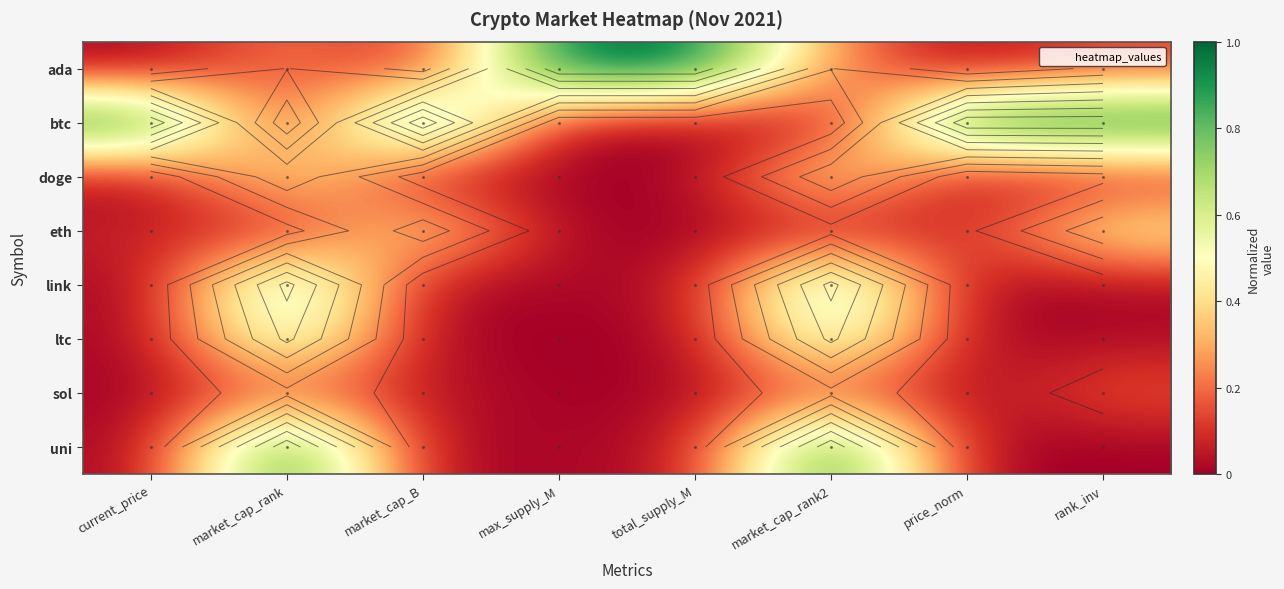

Count the number of categories in the chart.

8